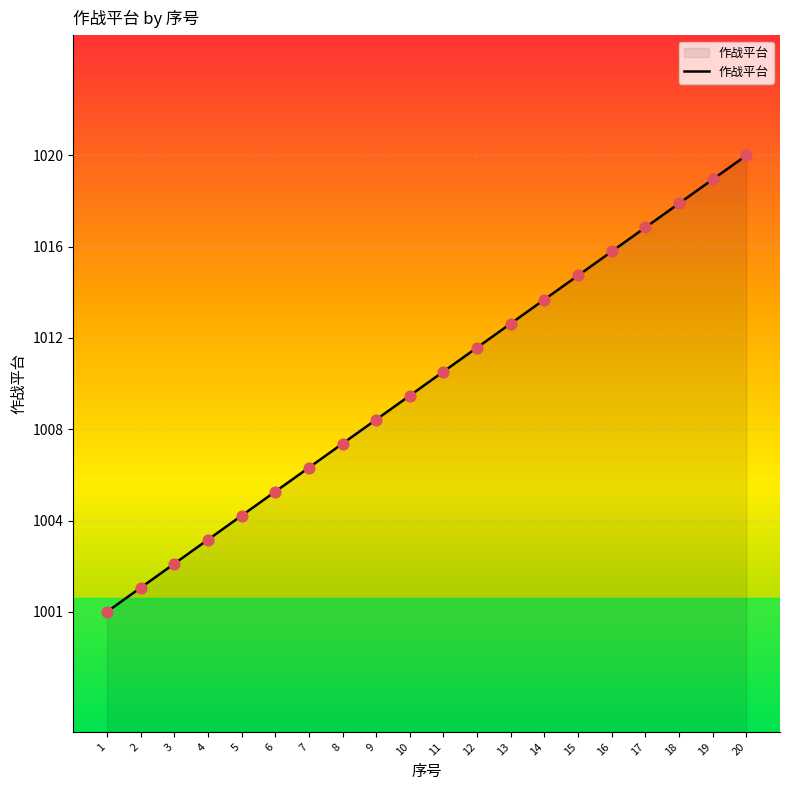

What is the ratio of the value at 6 to the value at 20?

1.0